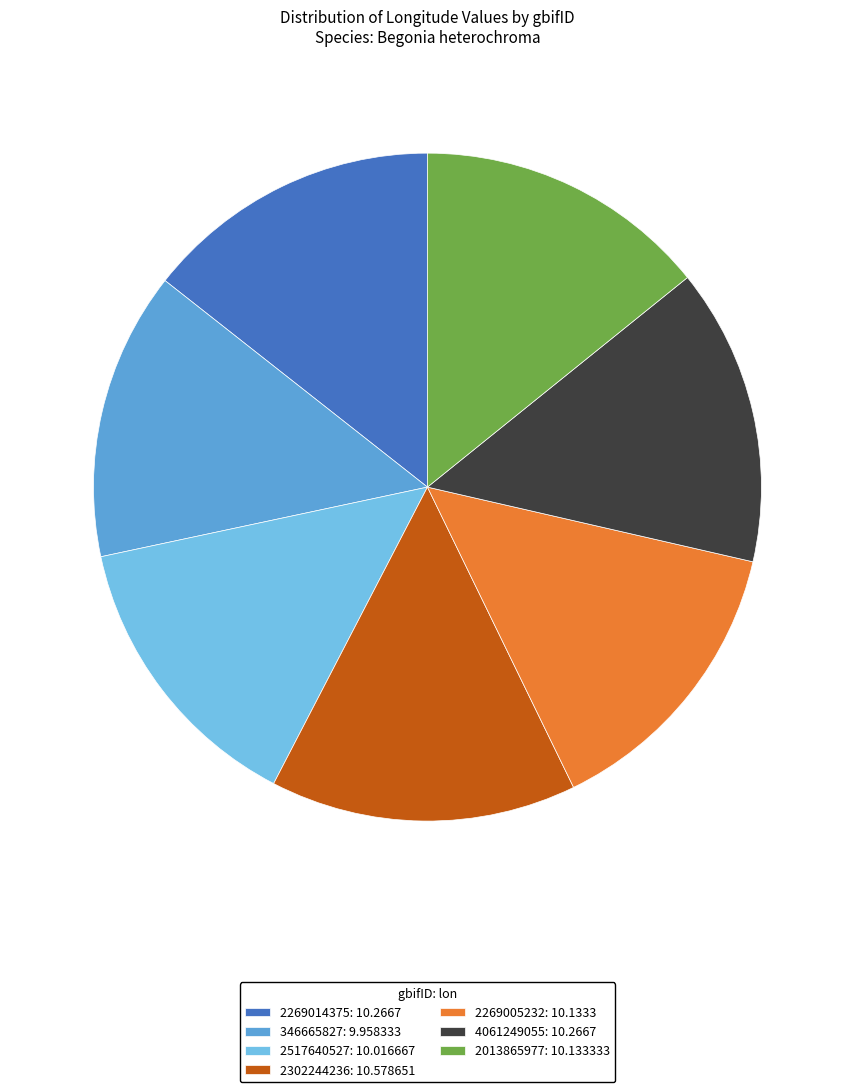

Between 2269005232 and 2302244236, which is larger?

2302244236